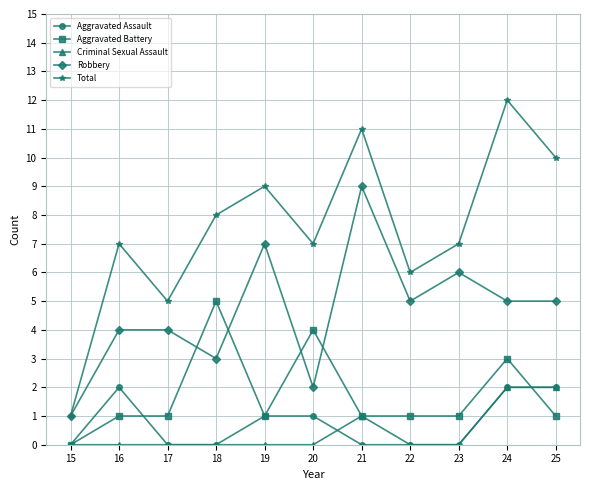

How many lines are shown in the chart?

5